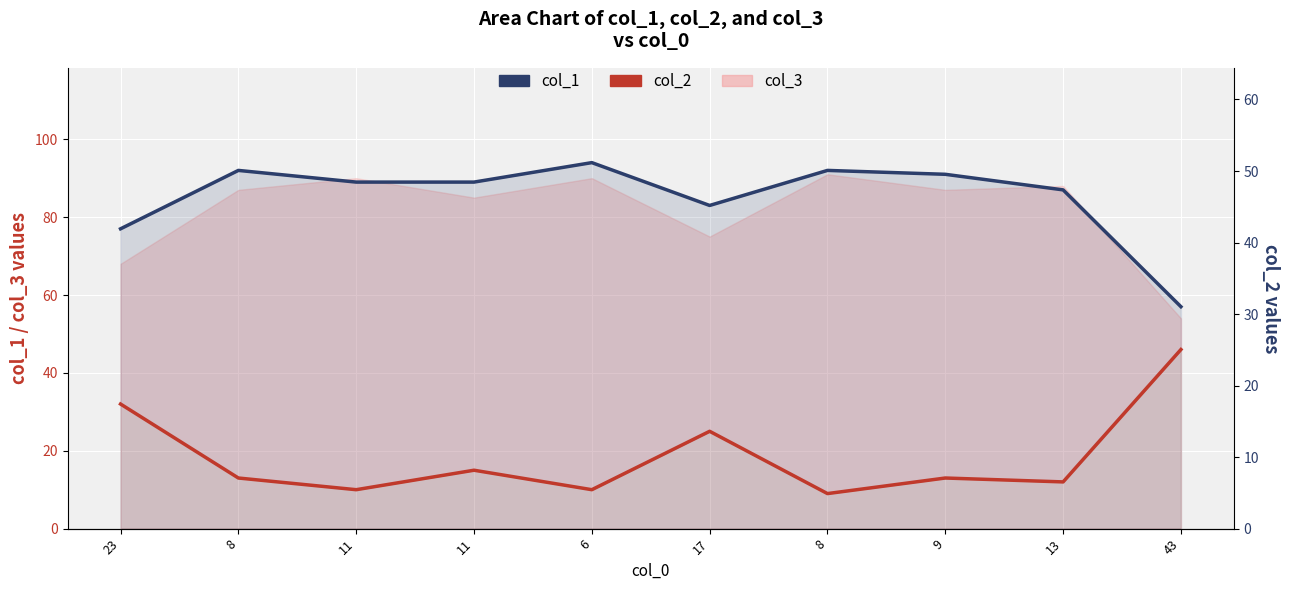

Which label corresponds to the largest value in the chart?

6